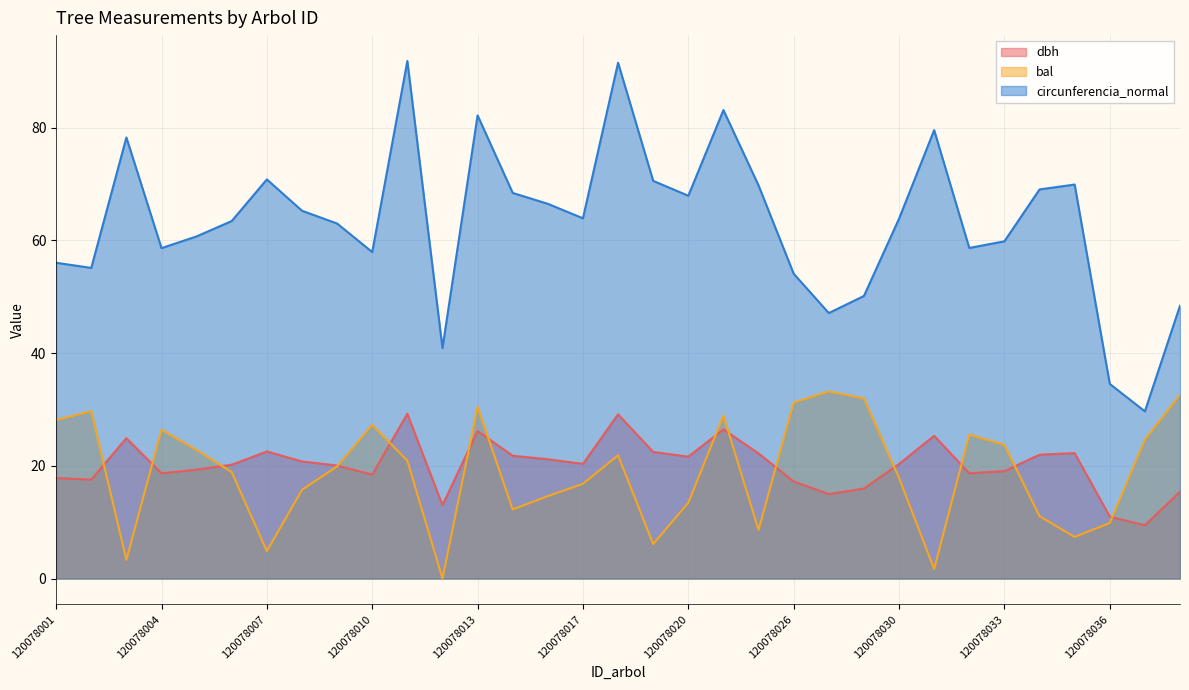

True or false: dbh and circunferencia_normal cross at least once.

False